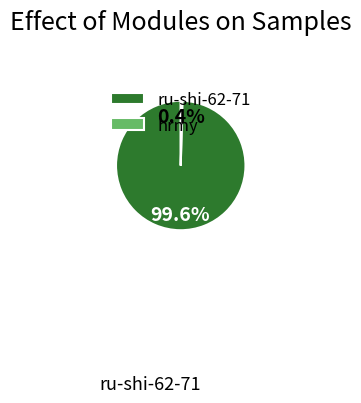

Do hrmy and ru-shi-62-71 together represent more than half of the pie?

Yes